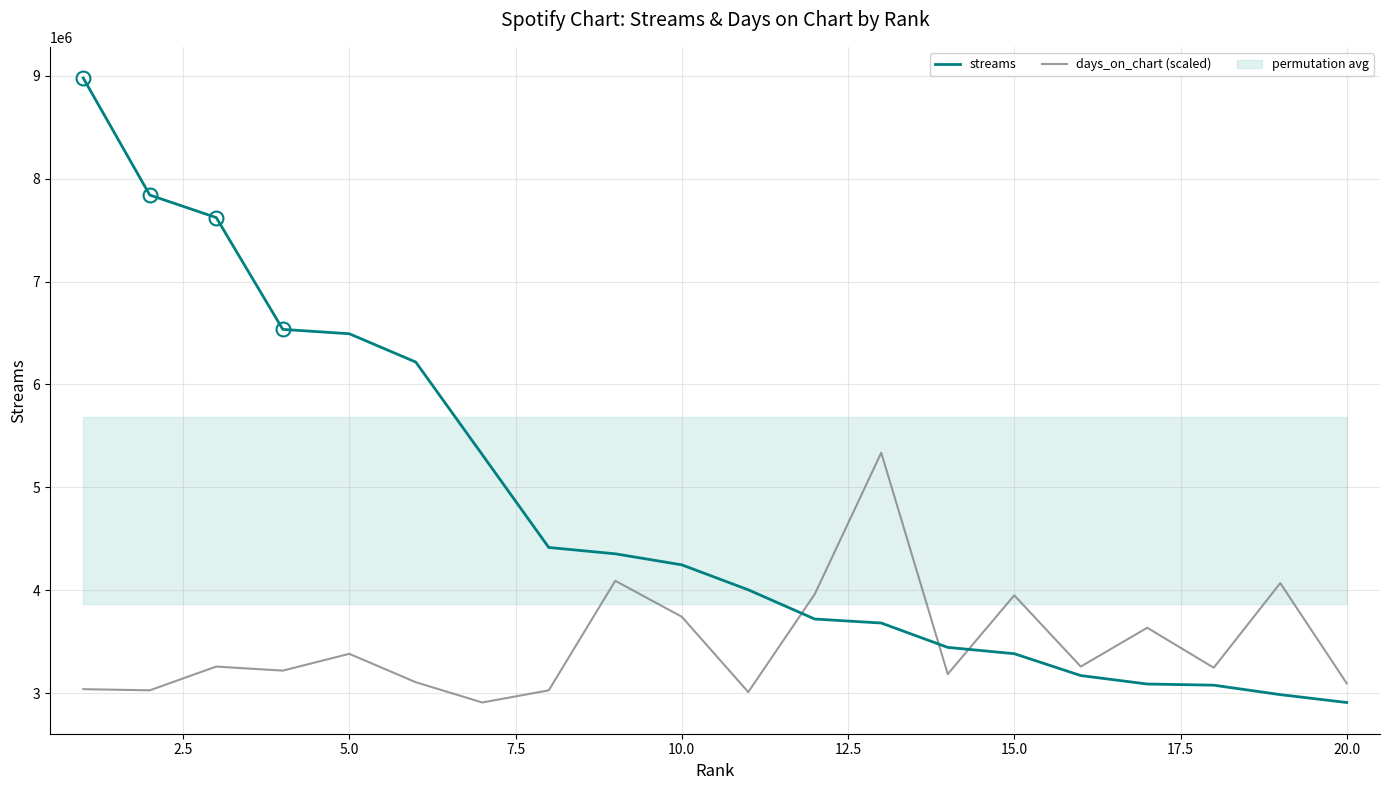

Which series has the widest spread of values?

streams